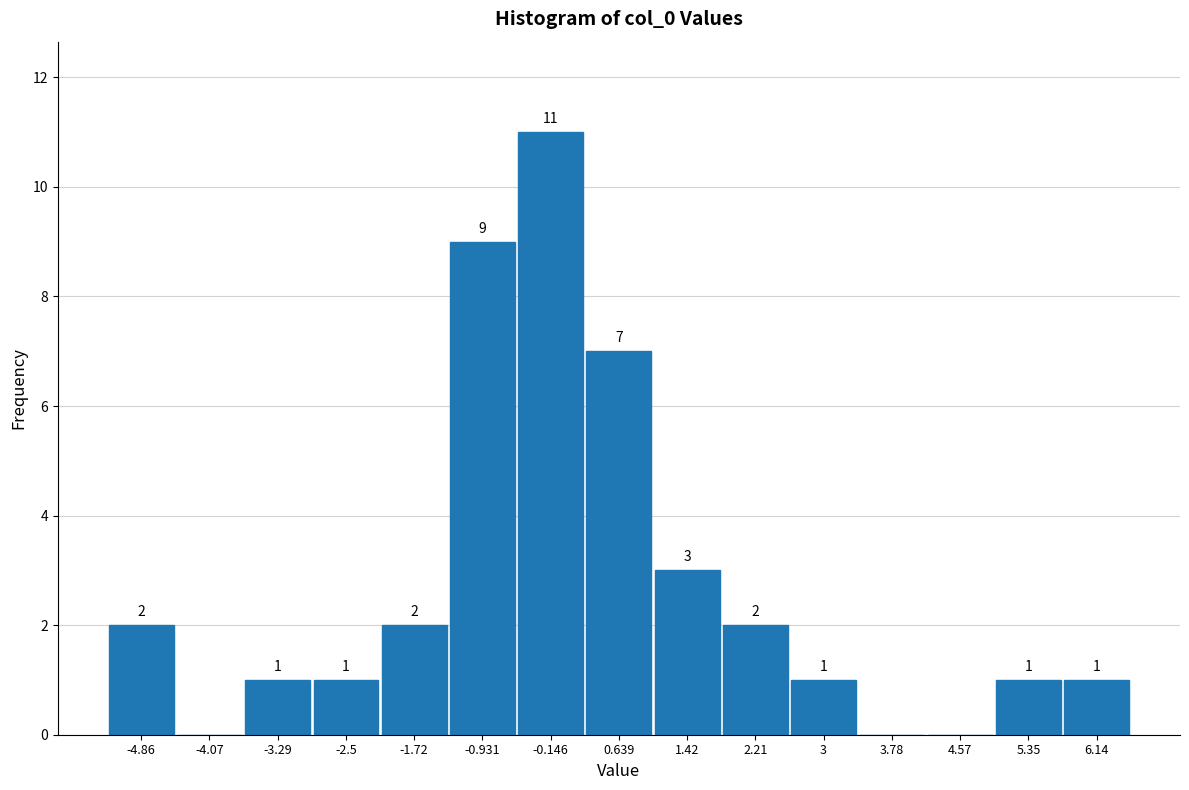

Which range on the x-axis has the tallest bar?

-0.5 to 0.2